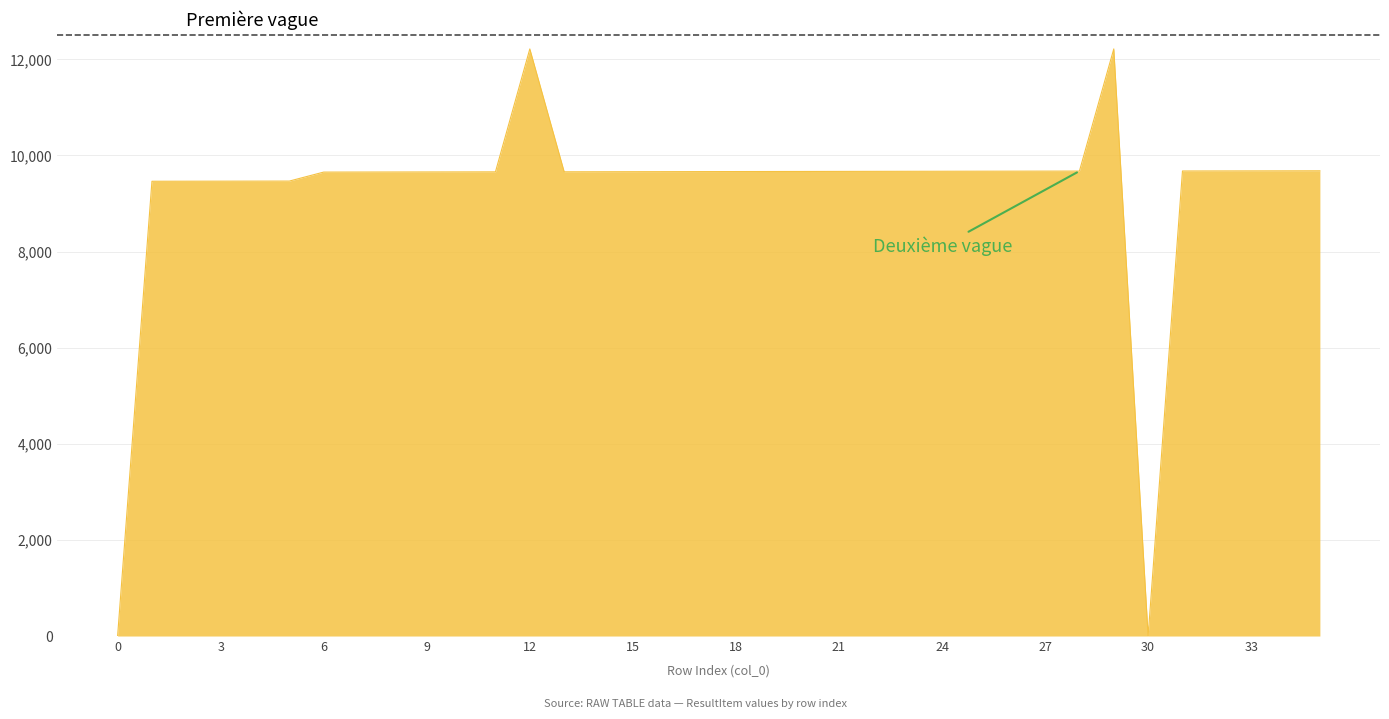

What is the difference between the maximum and minimum values?

12216